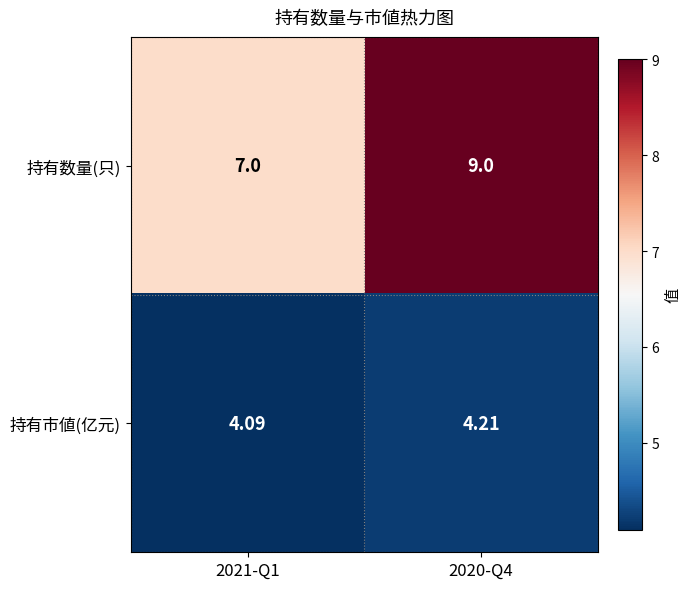

Which series has the widest spread of values?

持有数量(只)